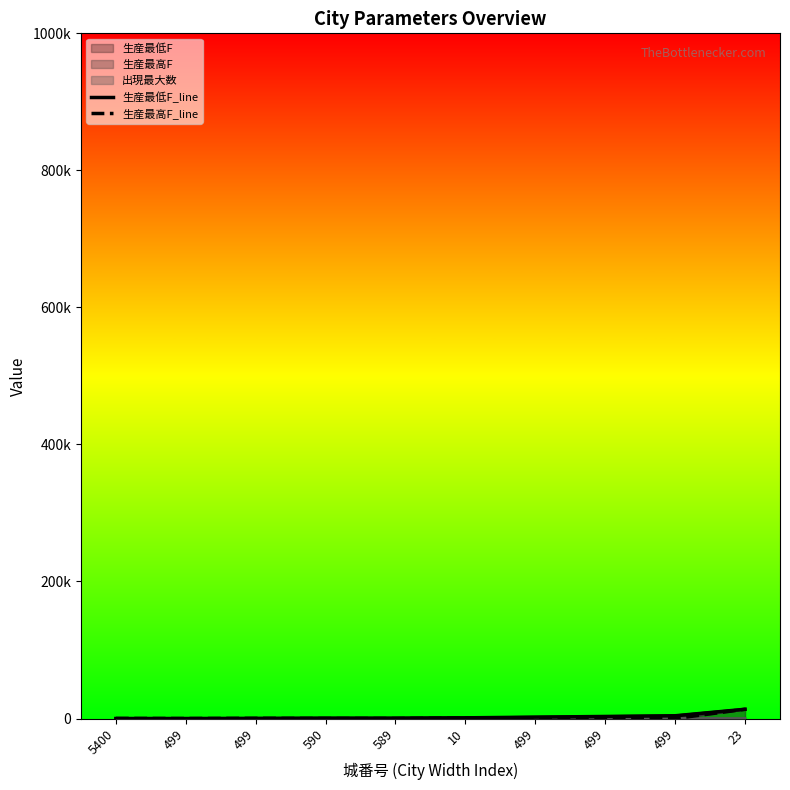

True or false: 生産最低F_line has a value of 500 at 589.

True